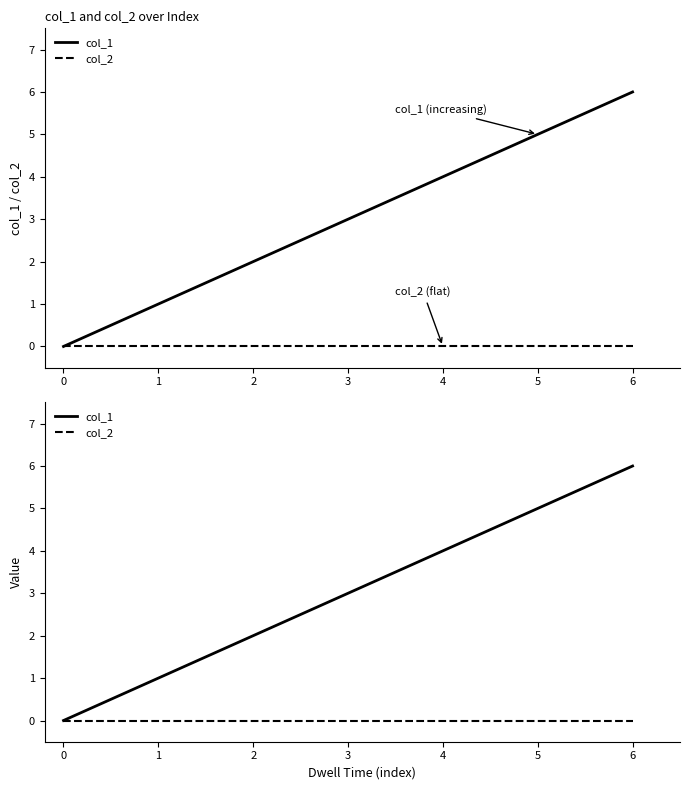

How many series are shown in this chart?

2